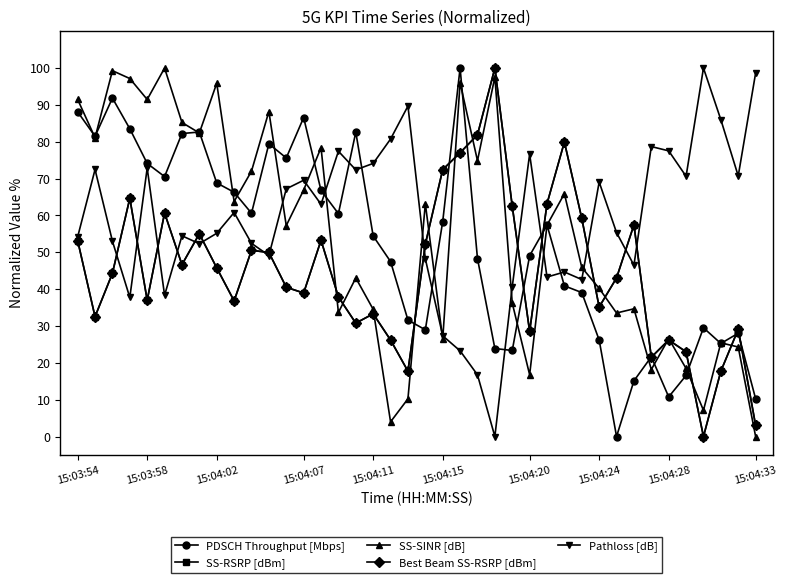

How many lines are shown in the chart?

5